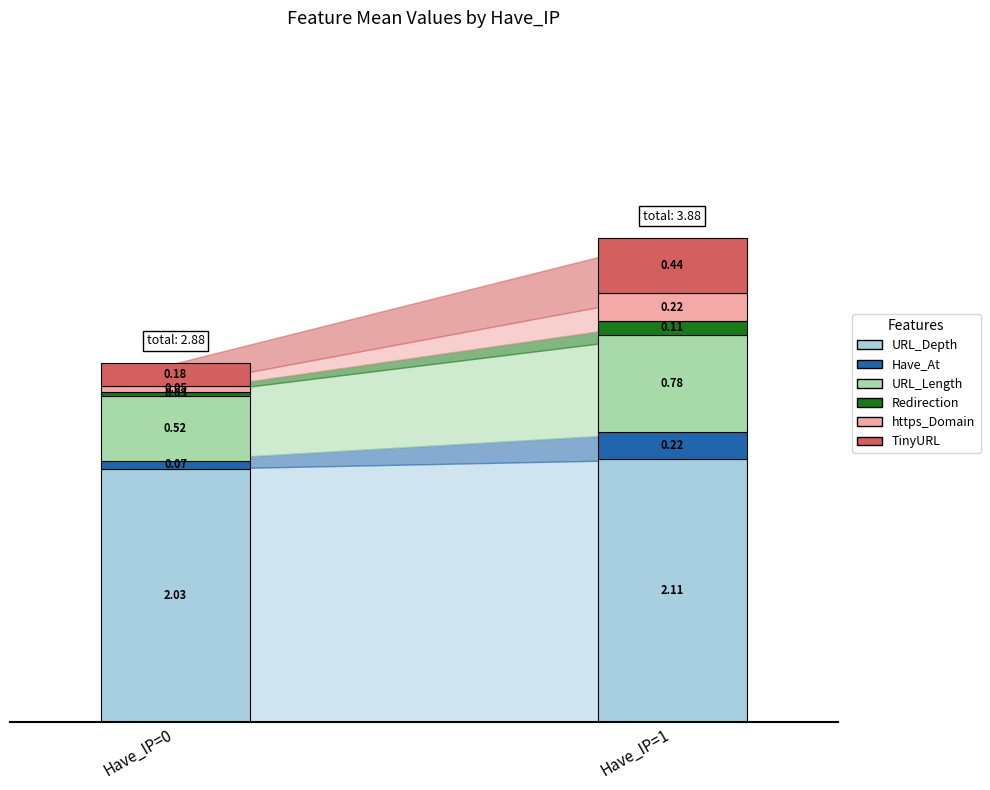

Are the bars horizontal?

No